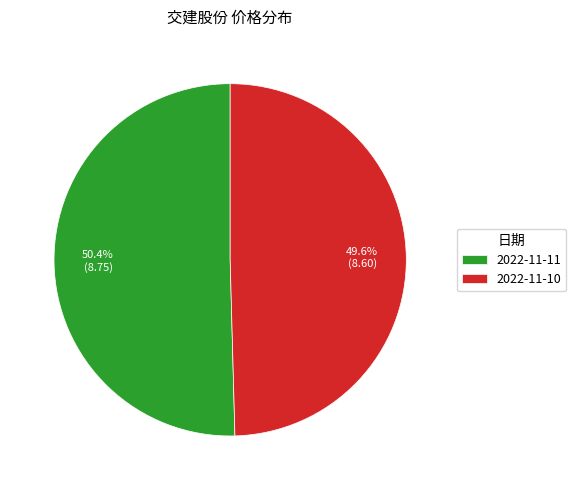

How much of the chart is everything except 2022-11-11?

49.6%